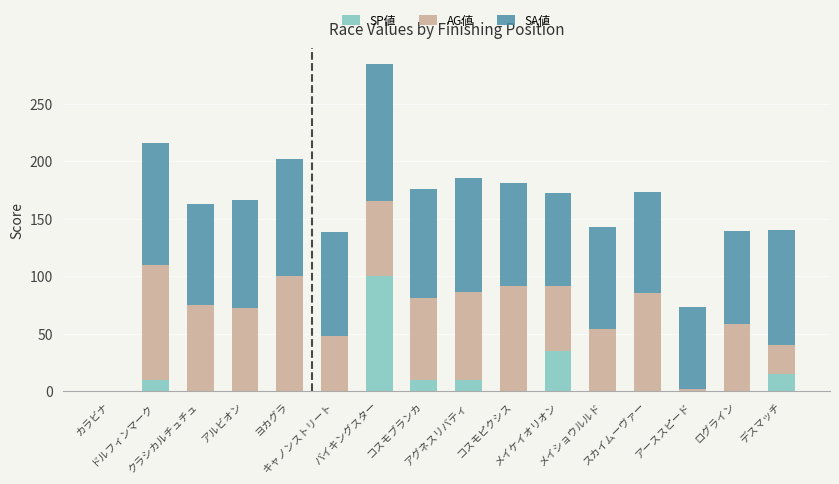

What is the sum of all SP値 values?

180